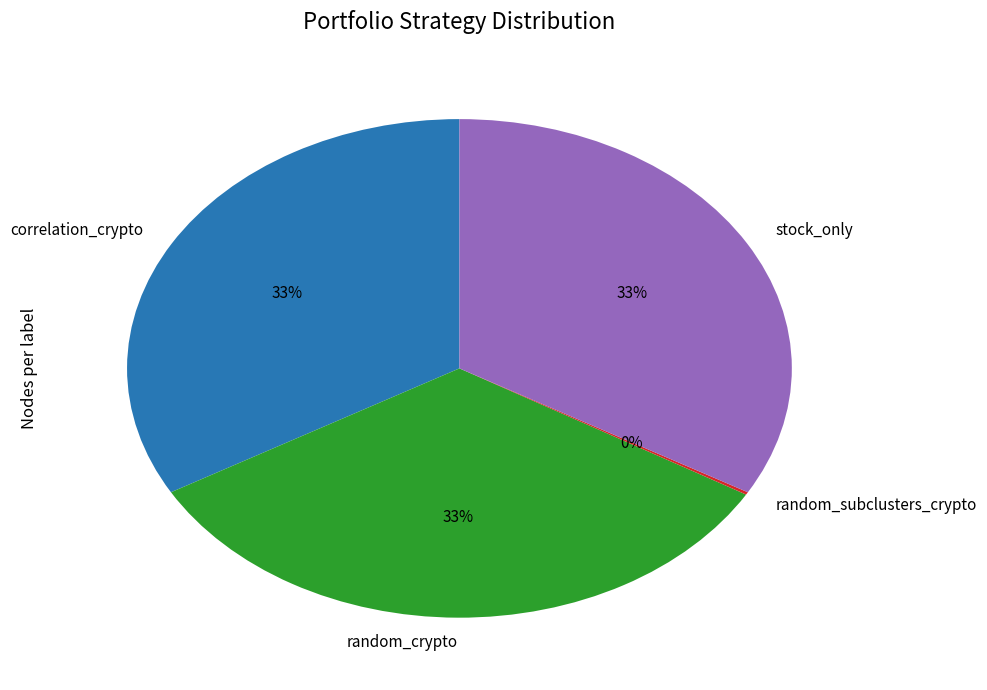

To the nearest percent, what is the difference between the largest and smallest slice percentages?

33%